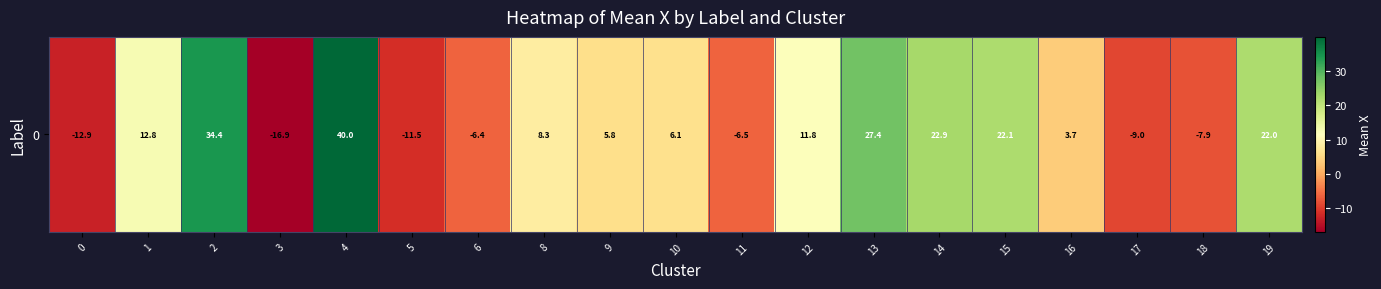

At which label is the value closest to 11?

12